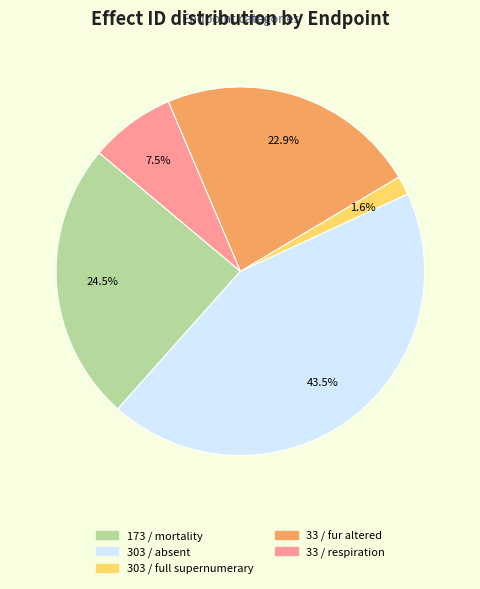

Combined, do 33 / respiration and 303 / full supernumerary account for over 50%?

No